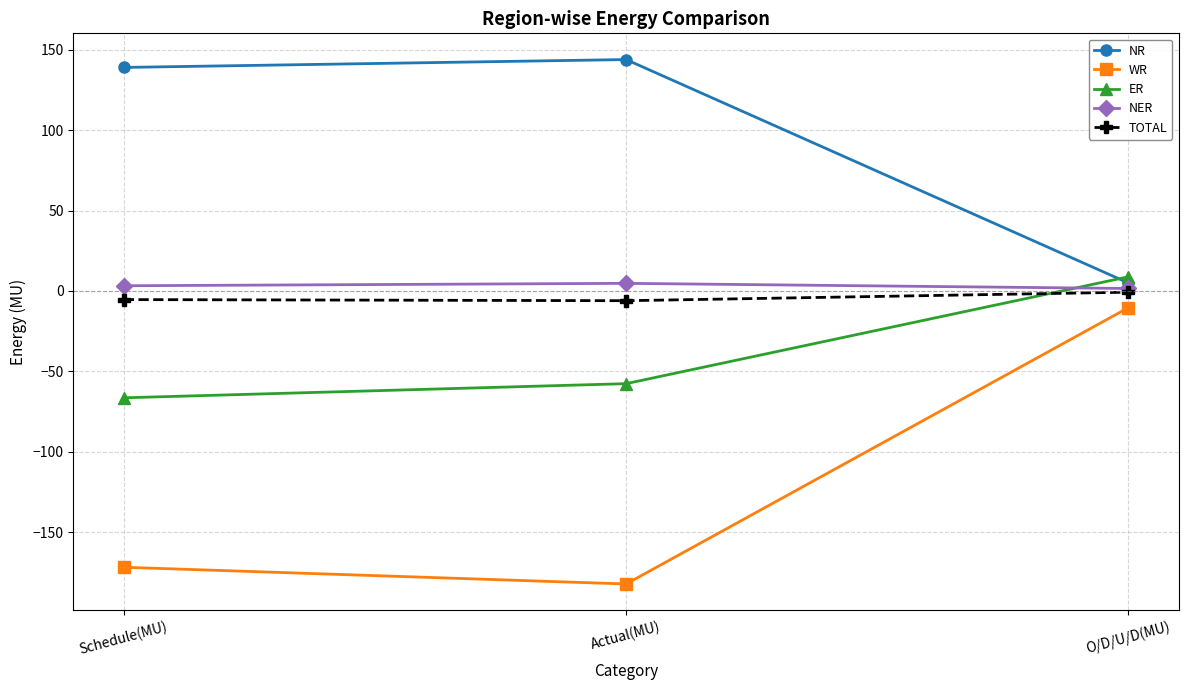

Rank the categories by WR value from highest to lowest.

O/D/U/D(MU), Schedule(MU), Actual(MU)